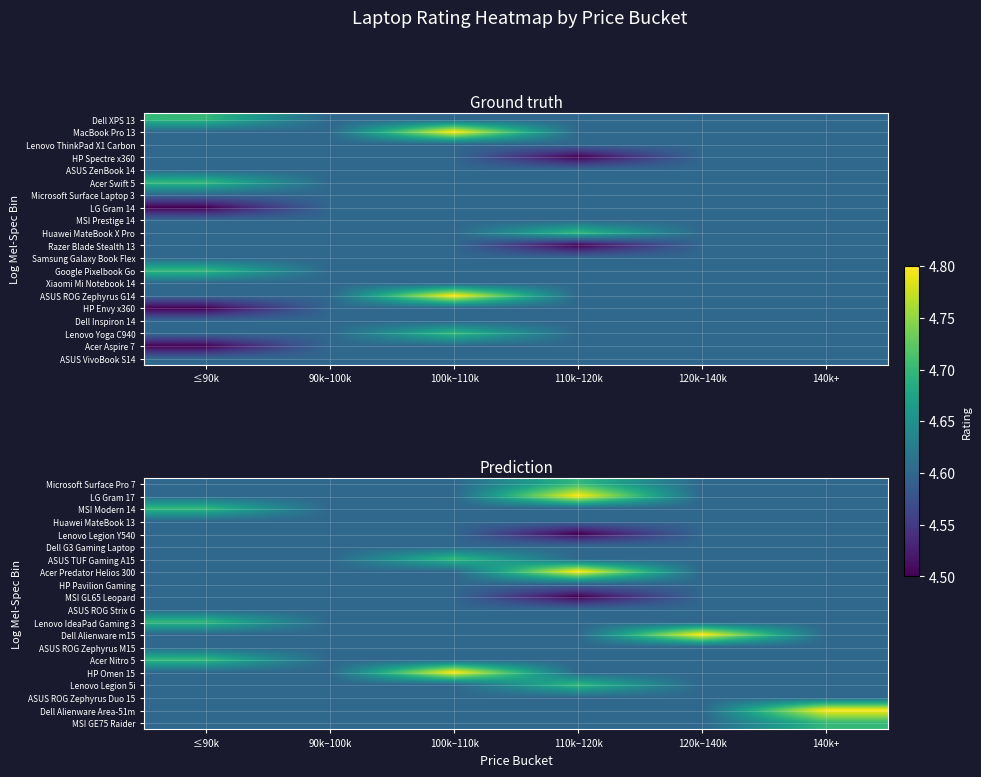

What is the smallest value displayed?

4.5